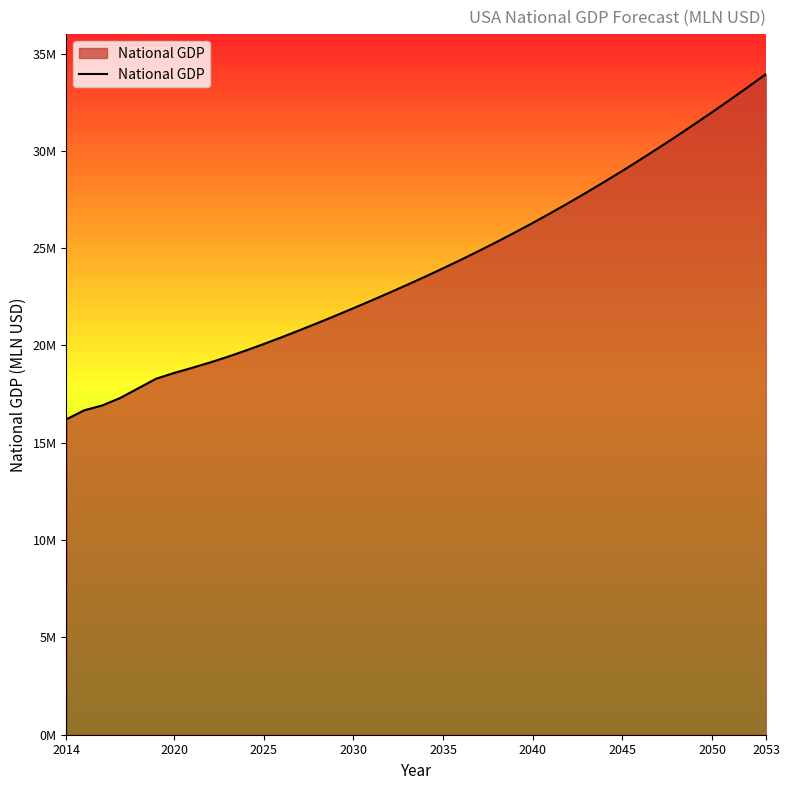

Does the chart have visible grid lines?

No